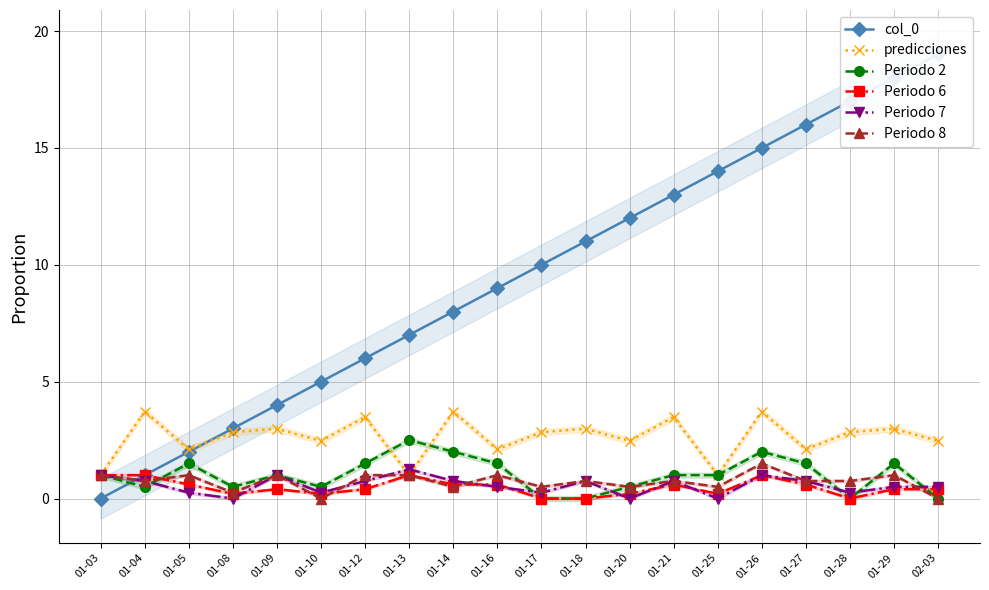

At which category is the sum across all series the highest?

01-29